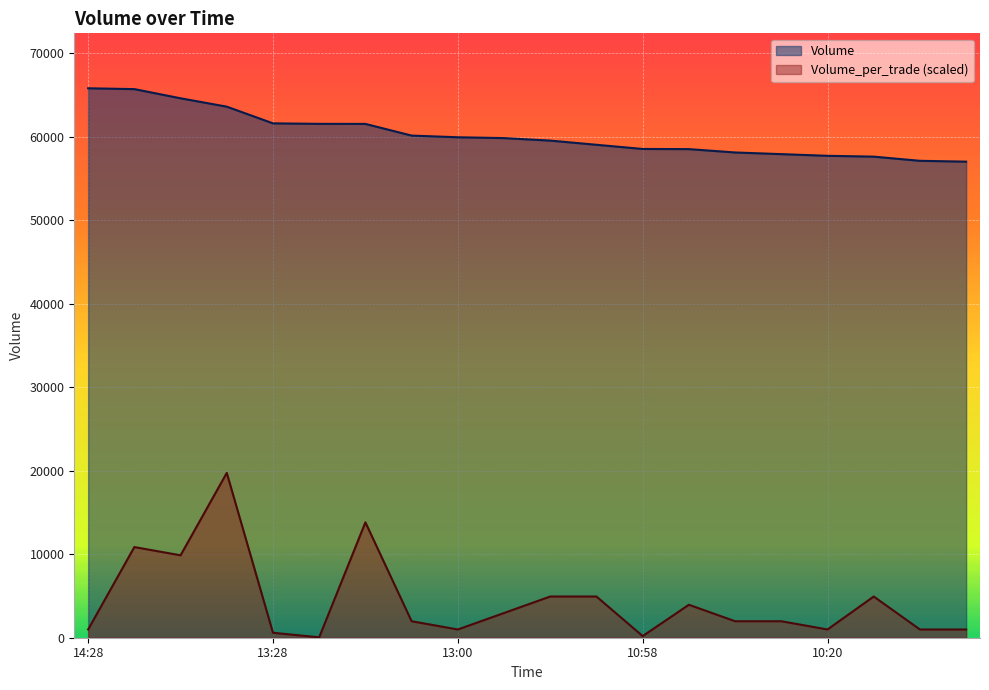

What value does the Volume series have at 2021-10-01 13:01:30?

61520.0